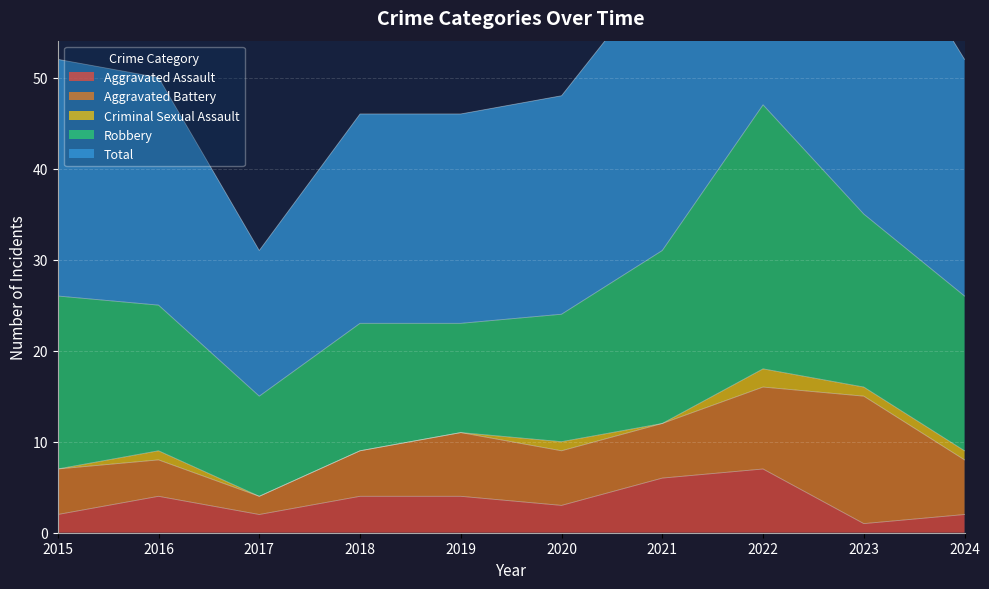

What is the value of the Aggravated Battery point at the 6th from the left?

6